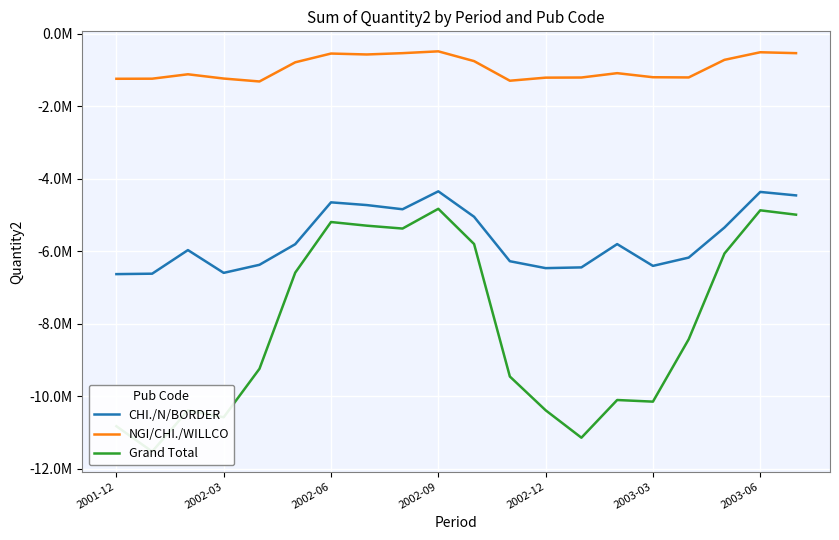

True or false: Grand Total has a value of -4829532.2 at 2002-09.

True